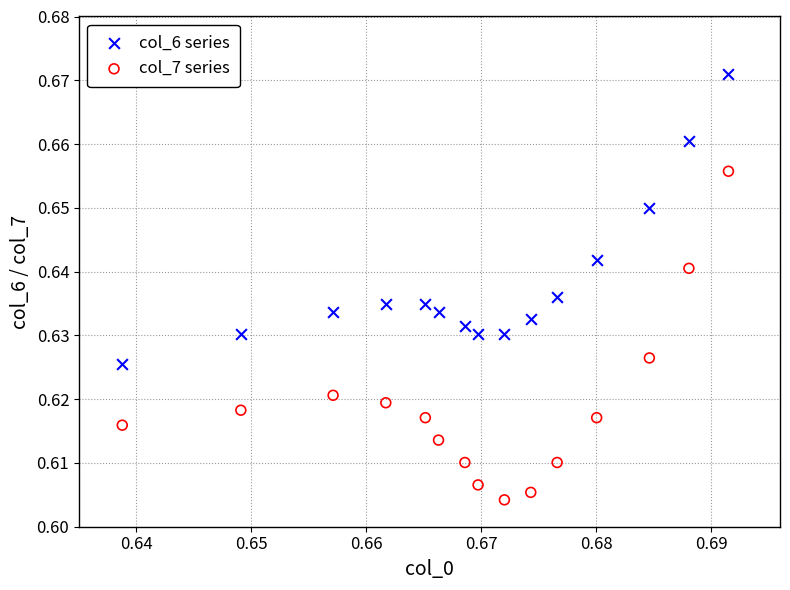

Which series contains the highest Y value?

col_6 series